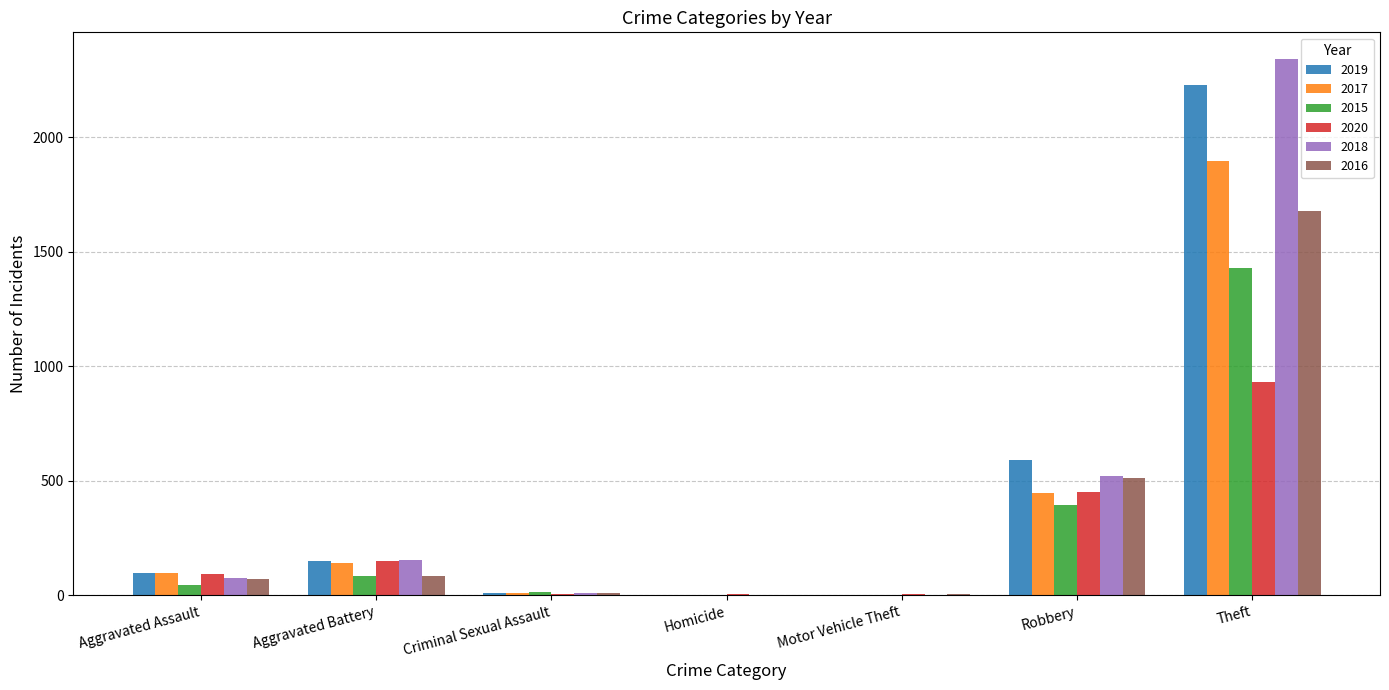

The 2016 series shows 510 at Robbery. True or false?

True